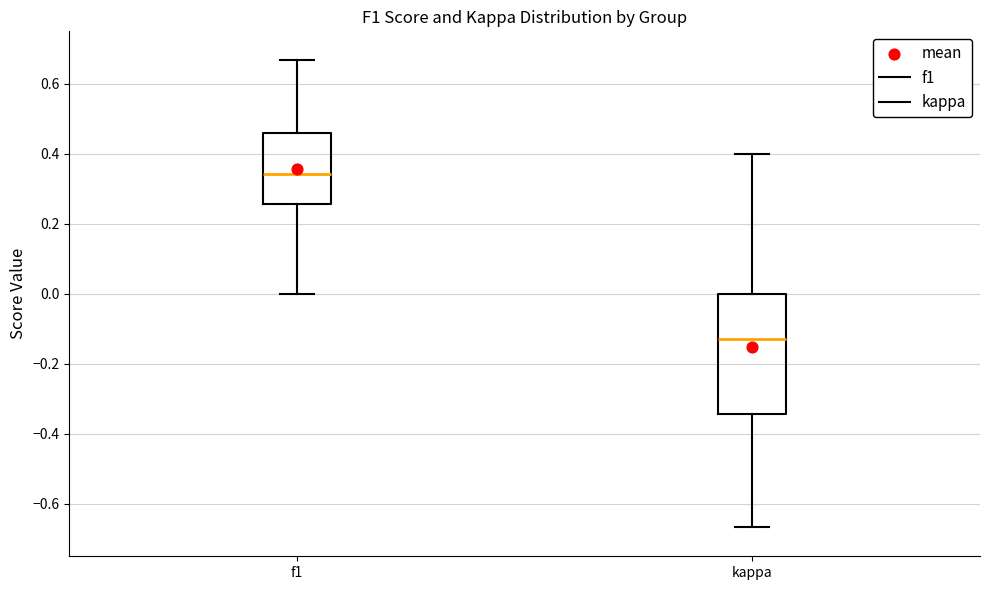

Reading left to right, read every box against the y-axis: the position of its median line, the range the box covers, and the ends of its whiskers. The values are not printed on the chart, so give them approximately, as read against the axis.

f1: median 0.34, box 0.26 to 0.46, whiskers 0.00 to 0.66
kappa: median -0.14, box -0.34 to 0.00, whiskers -0.66 to 0.40